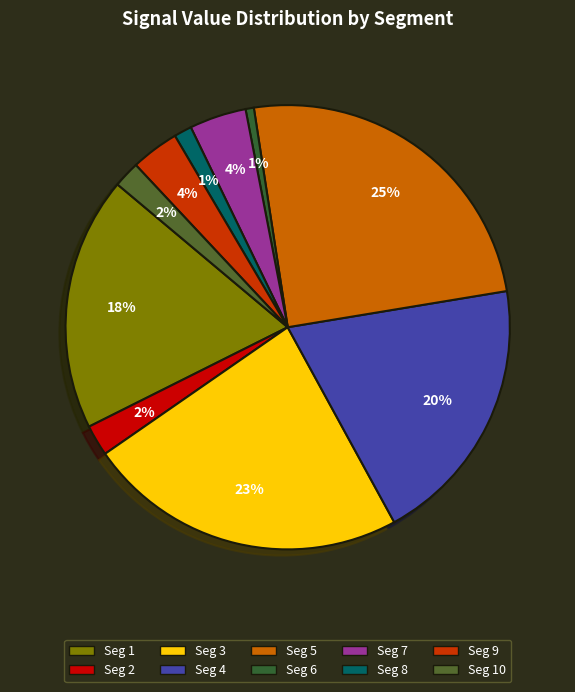

Count the number of slices in the pie.

10